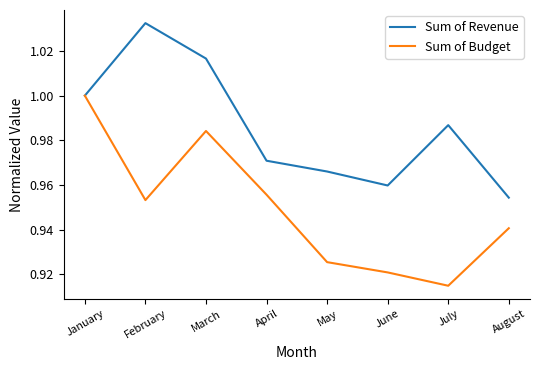

Which series has the largest total across all categories?

Sum of Revenue